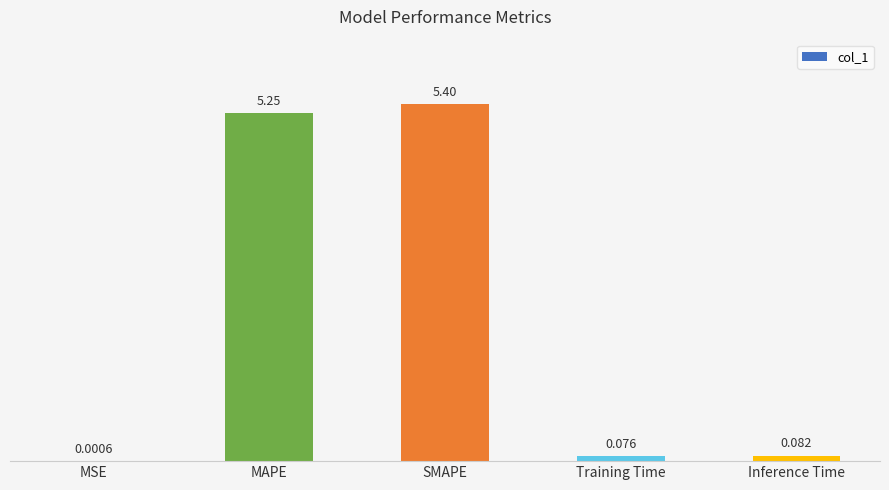

At which label is the value closest to 2?

Inference Time